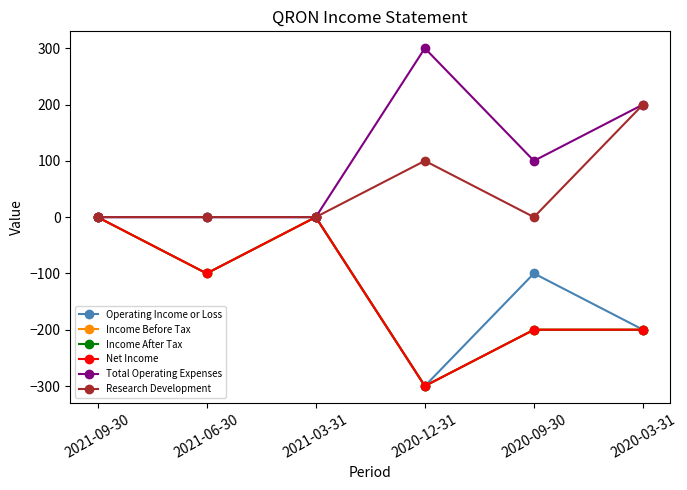

Does the chart have visible grid lines?

No